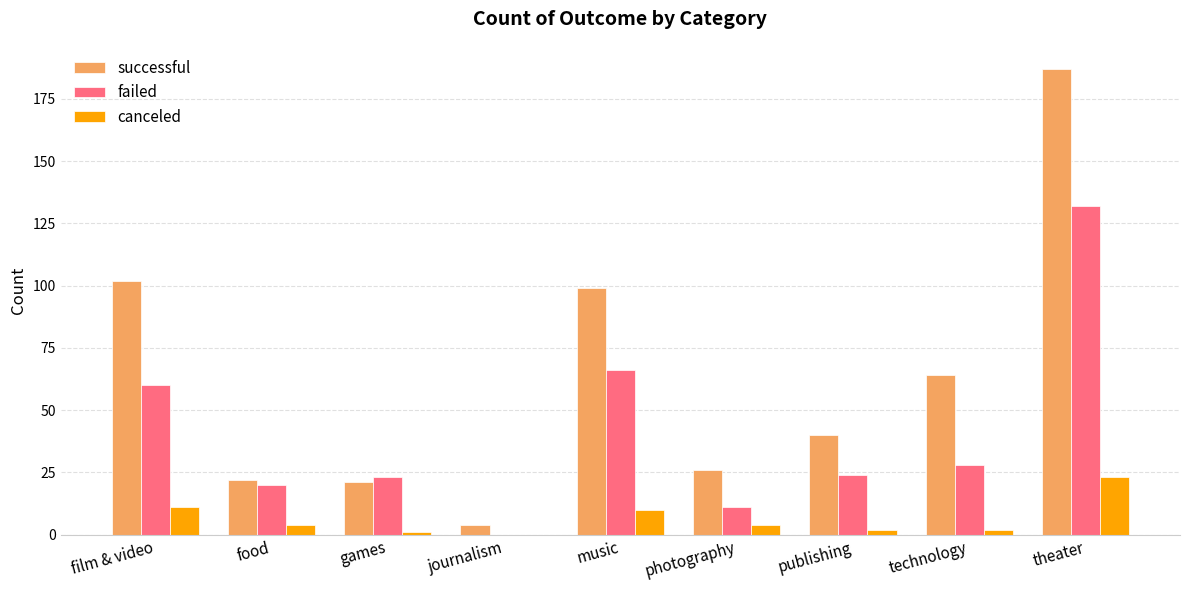

The successful series shows 30 at games. True or false?

False